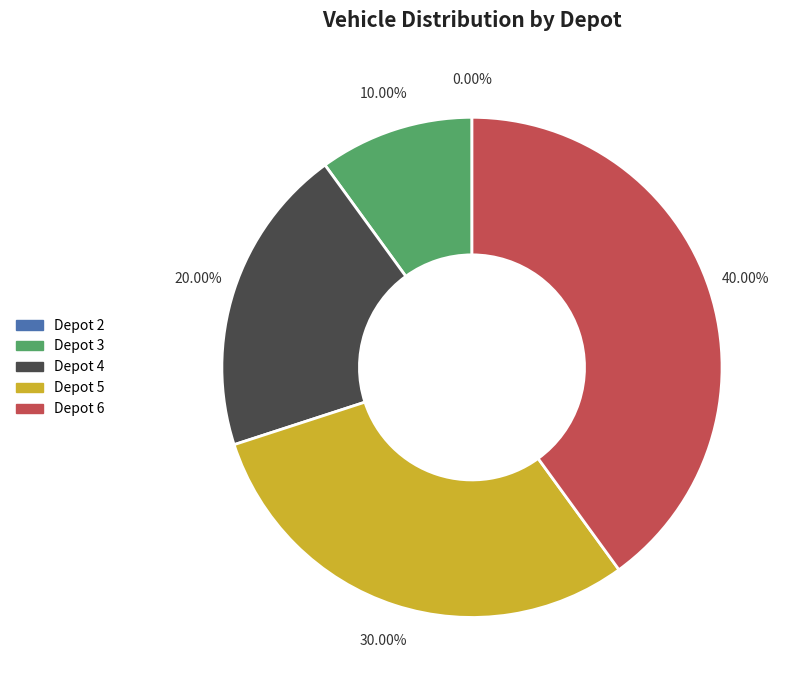

How many segments does this pie chart have?

5